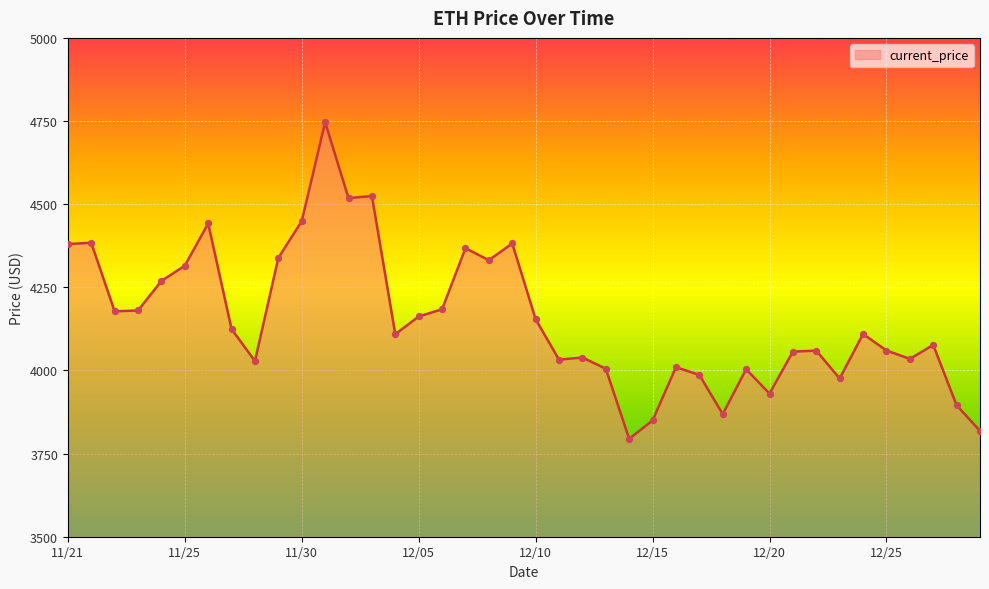

What is the difference between the maximum and minimum values?

952.1